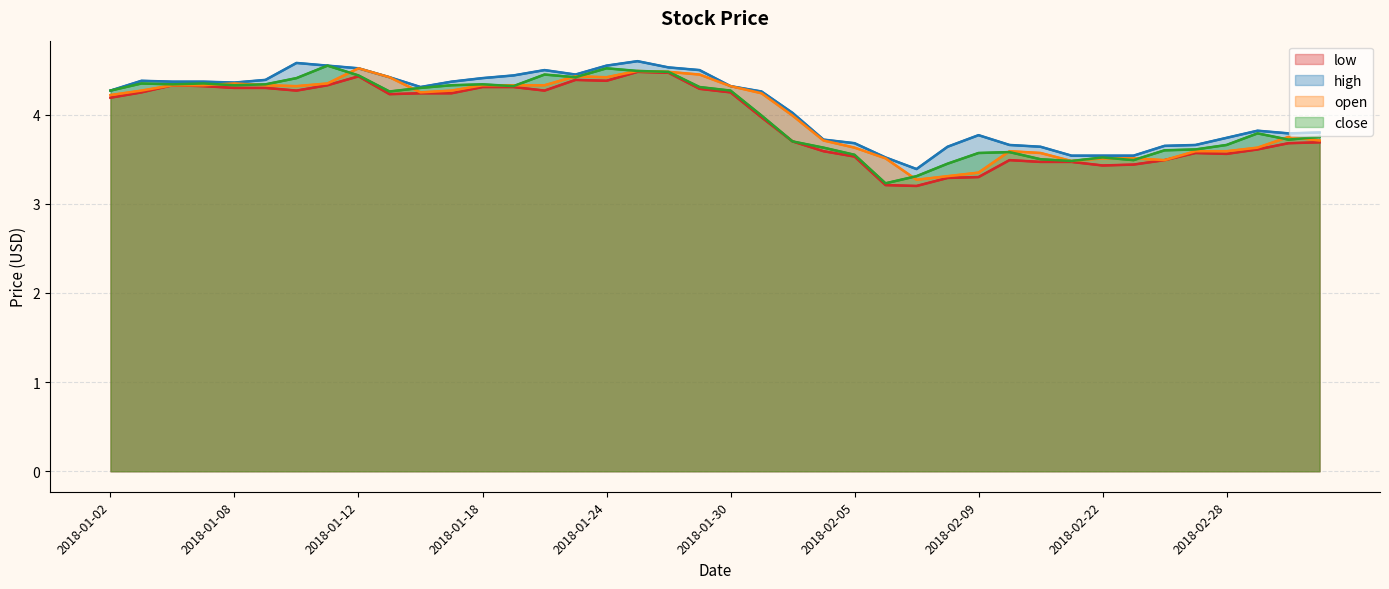

After their last crossing, which series has the higher values: open (line) or close (line)?

close (line)